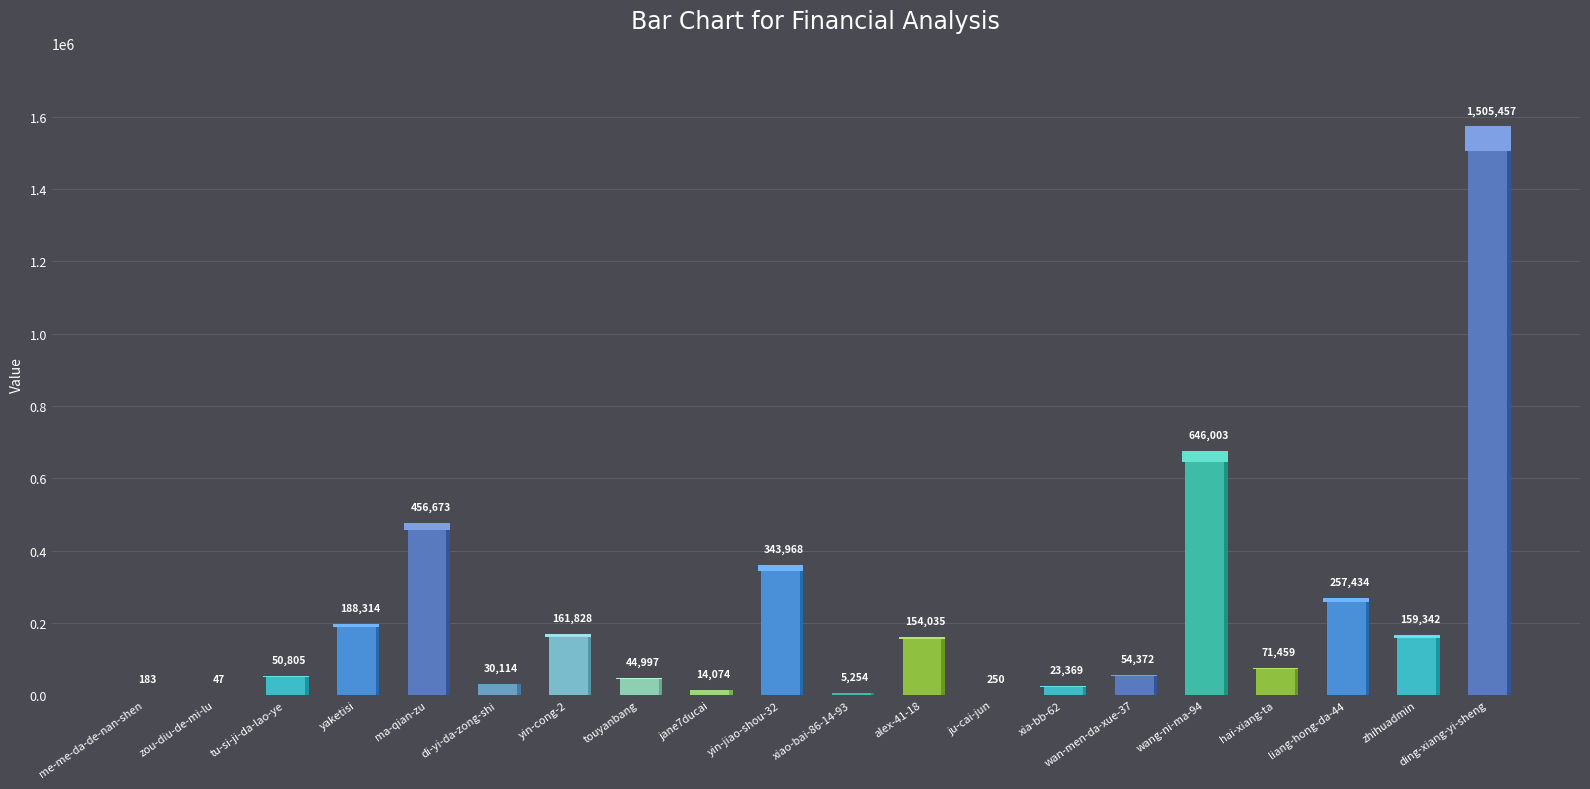

True or false: the data shows 5254 at xiao-bai-86-14-93.

True